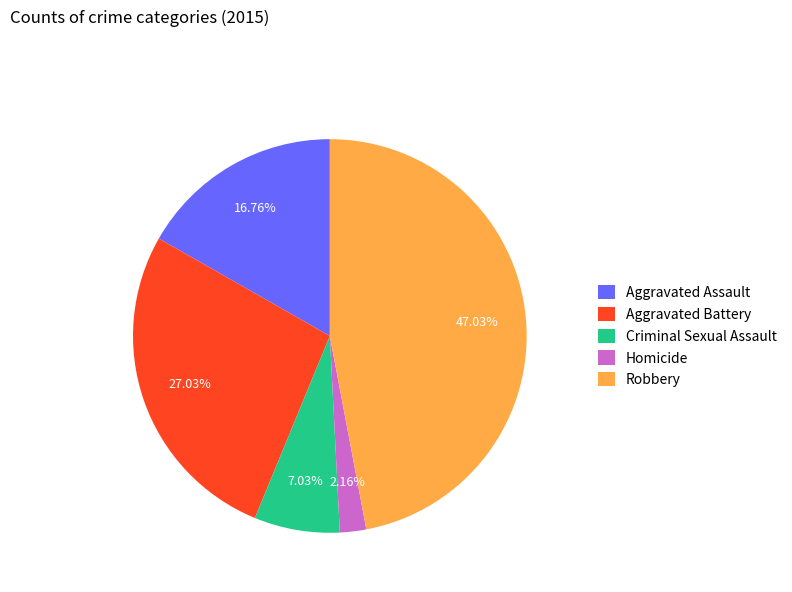

Is there a majority slice in this chart?

No